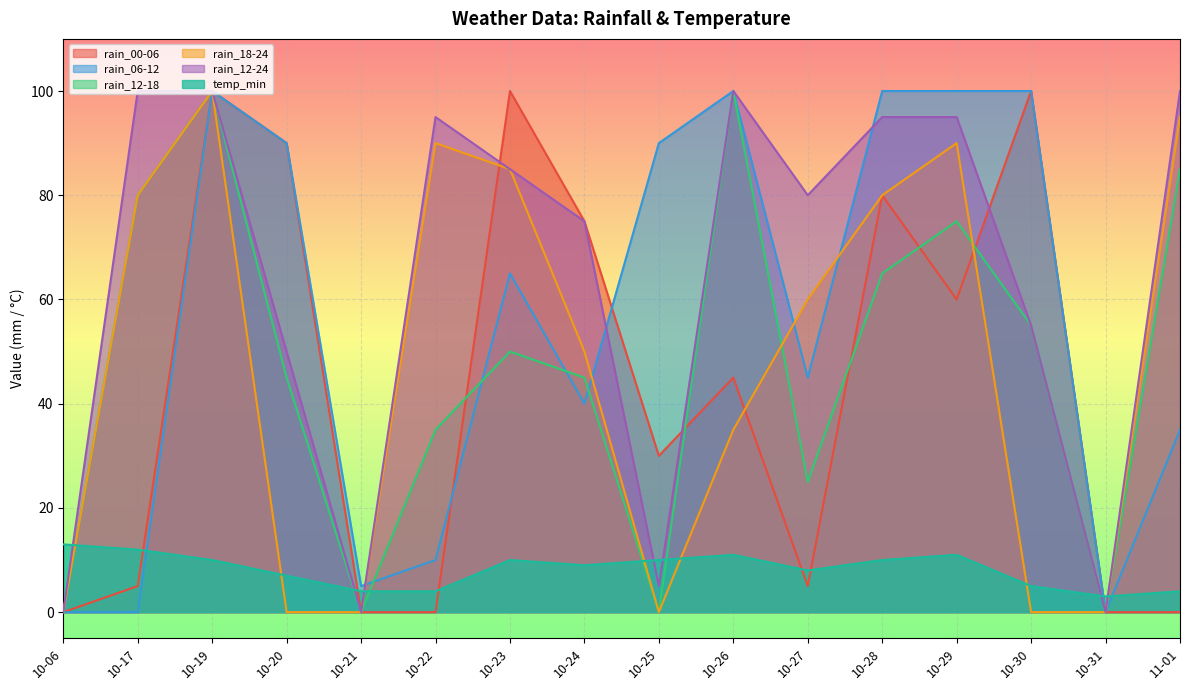

True or false: rain_12-18 and rain_18-24 cross at least once.

True